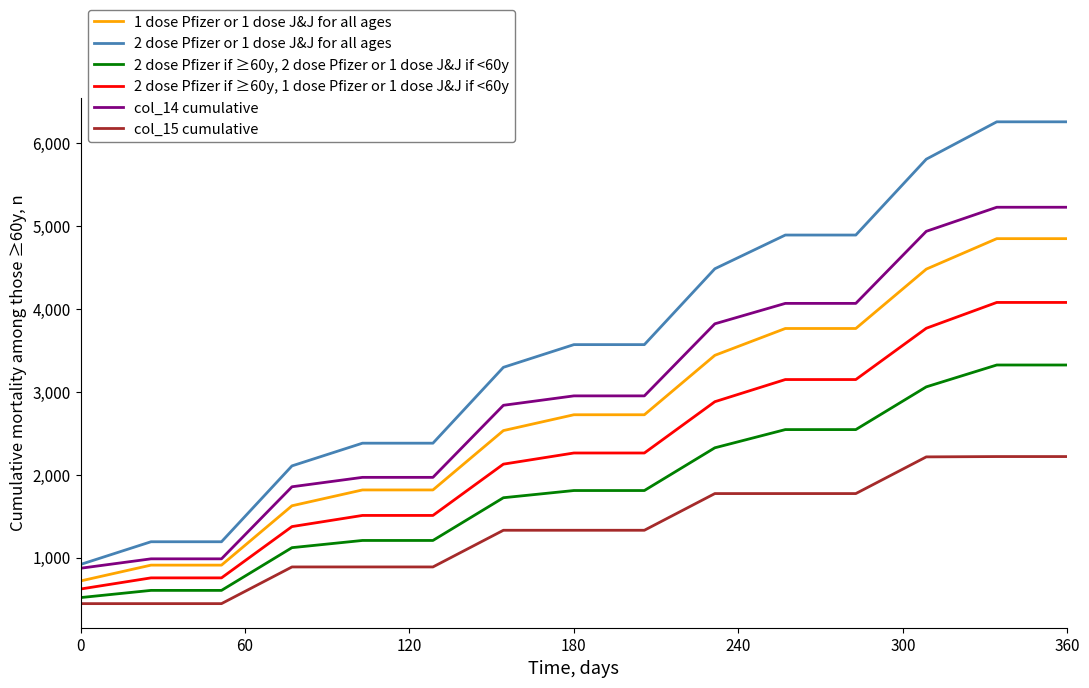

What is the minimum value shown in the chart?

443.0